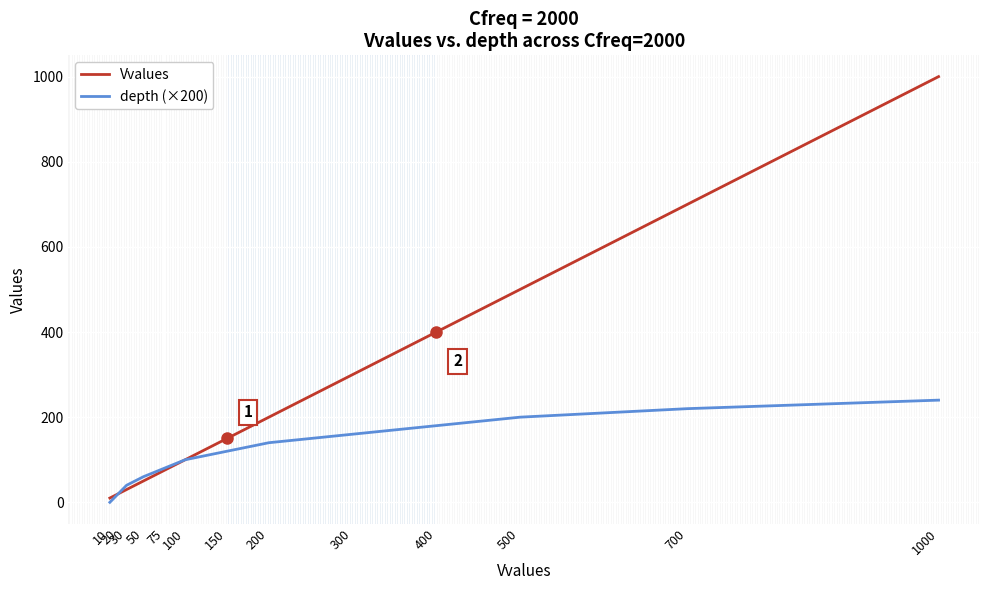

At how many categories does at least one series exceed 183?

6